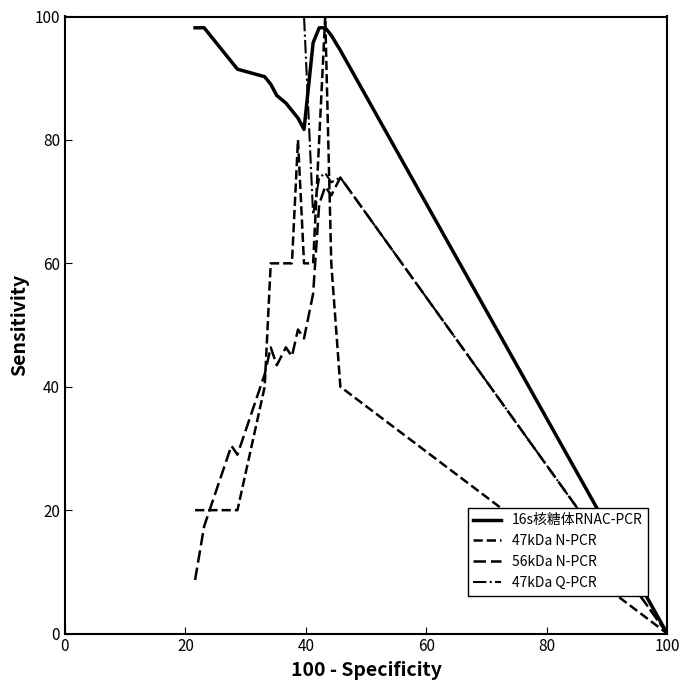

How many lines are shown in the chart?

4